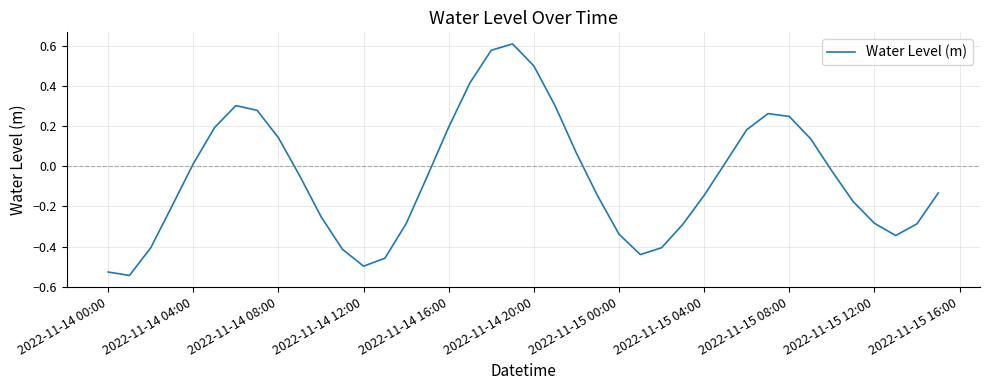

What is the difference between the maximum and minimum values?

1.2